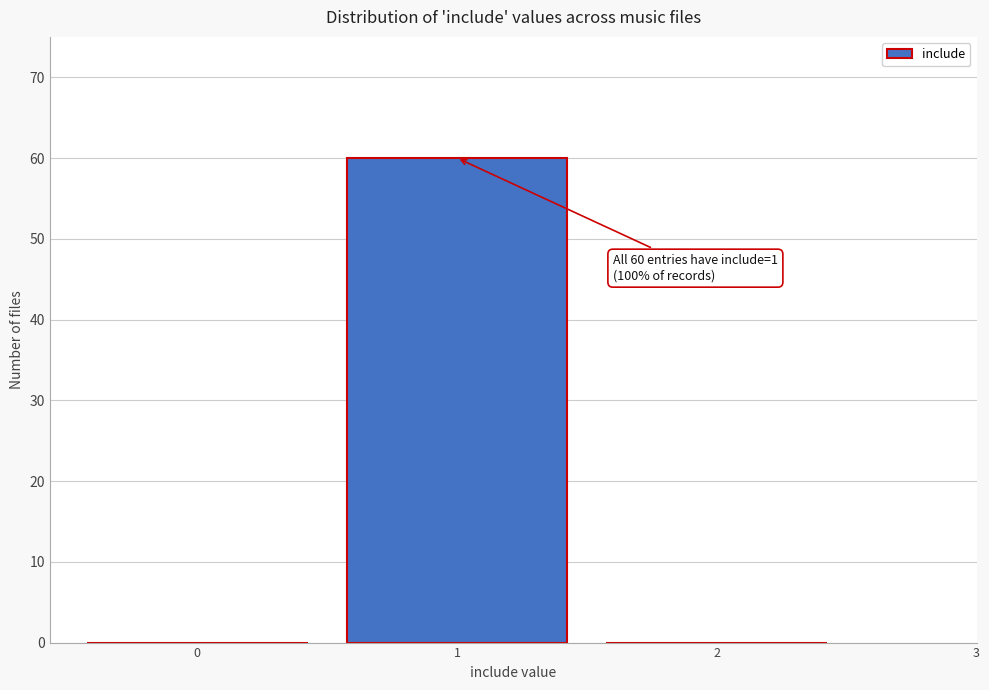

Over which range of the x-axis is the bar tallest?

0.5 to 1.5